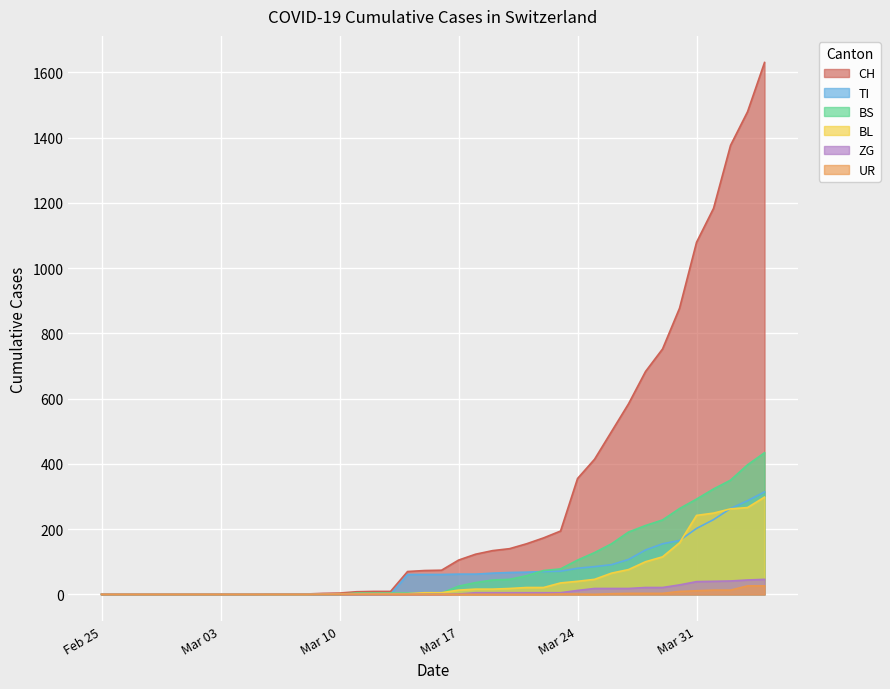

What is the maximum value for CH?

1630